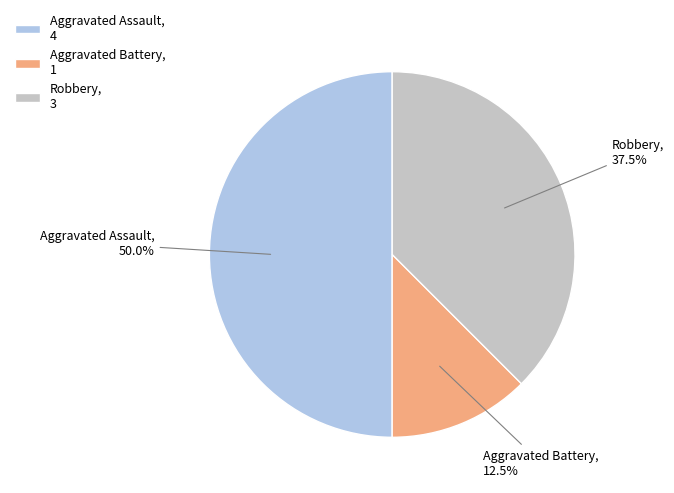

Approximately how many times larger is the value at Aggravated Assault, 4 compared to Aggravated Battery, 1?

4.0